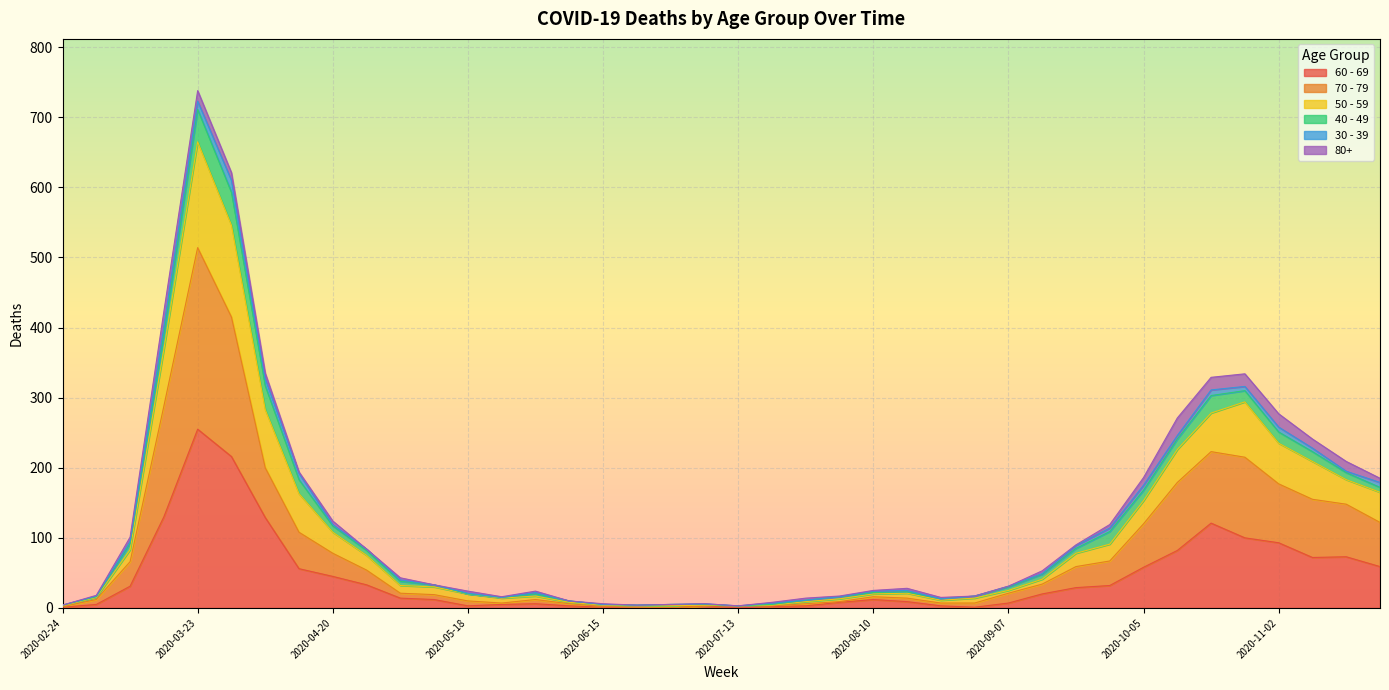

At which label does 60 - 69 reach its peak?

2020-03-23